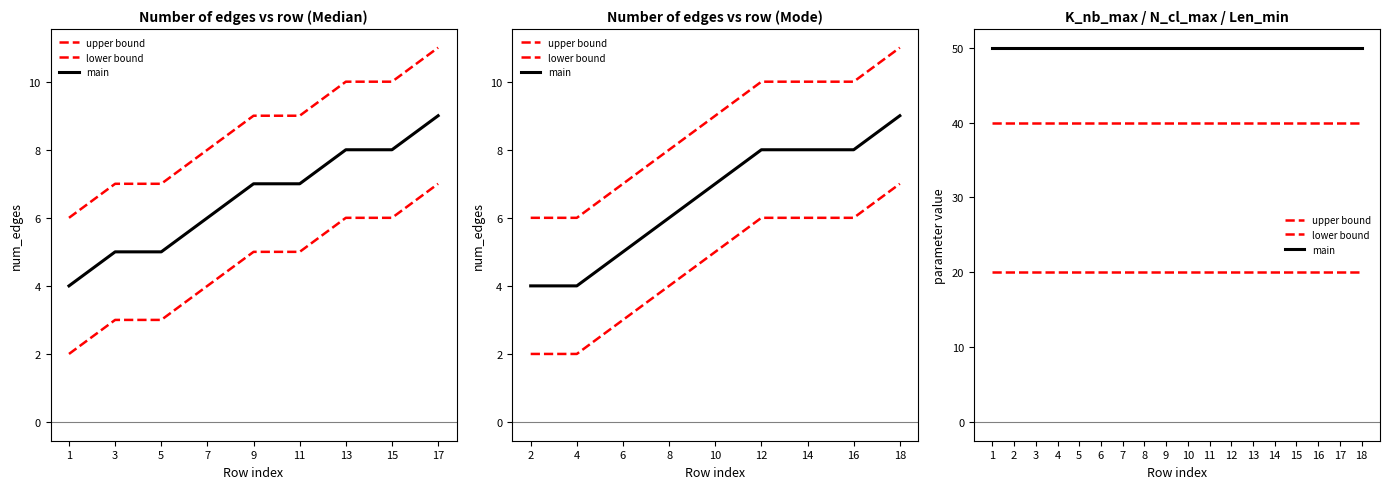

Which category has the highest value in the lower bound series?

1